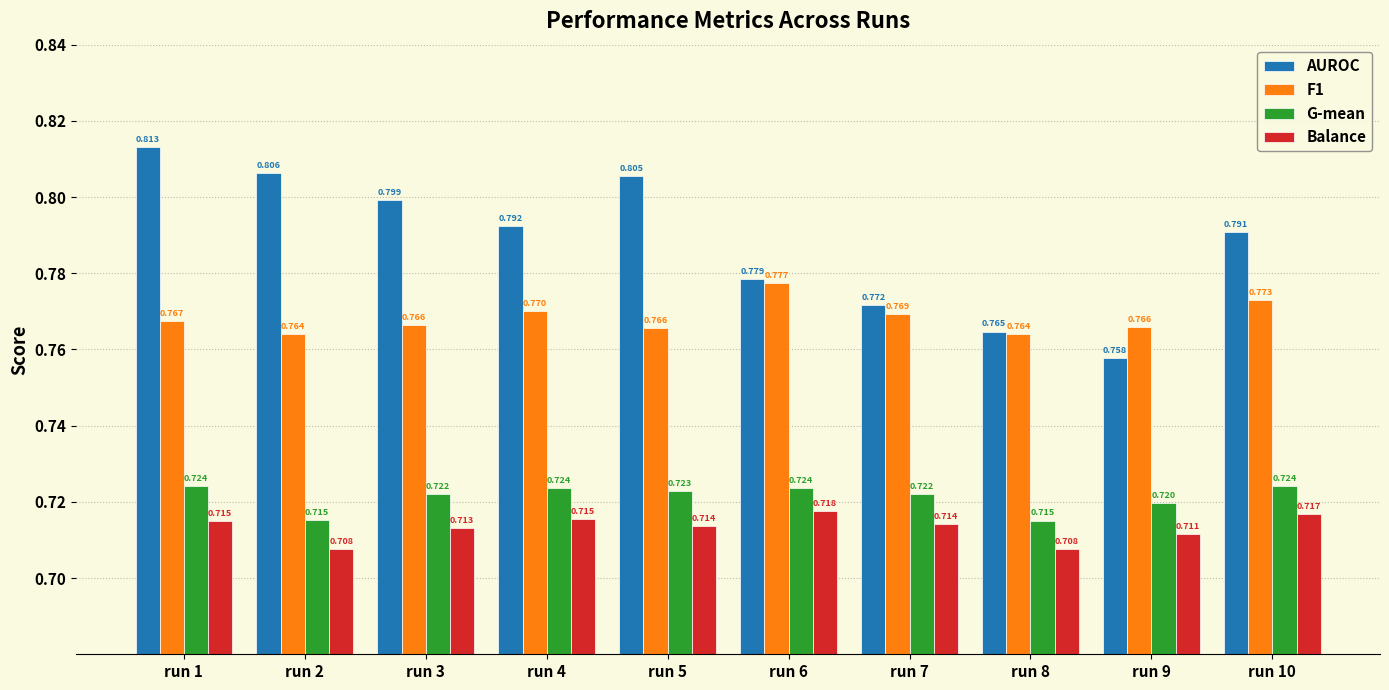

At which category is the sum across all series the highest?

run 1